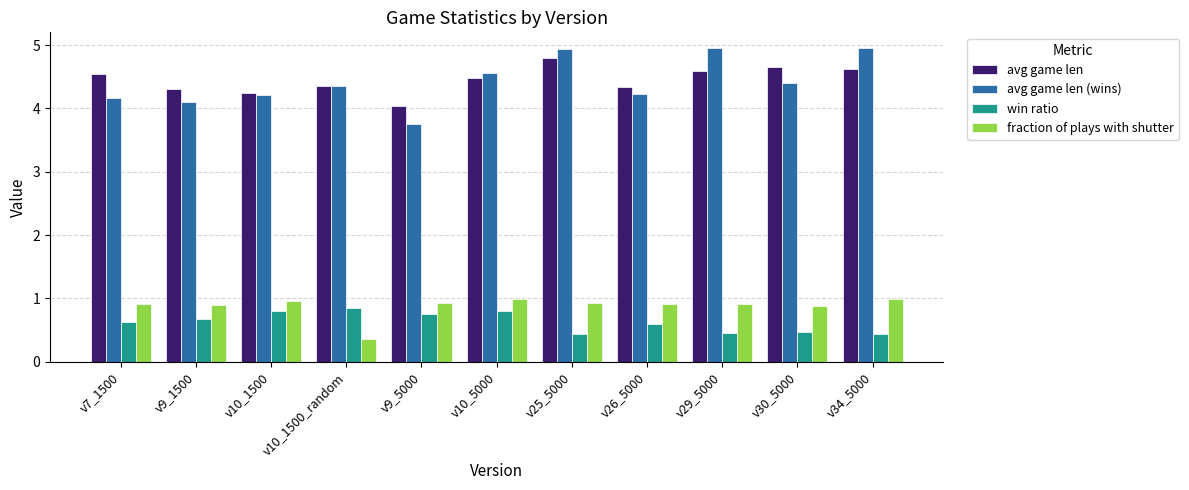

Where is avg game len nearest to the value 4?

v9_5000